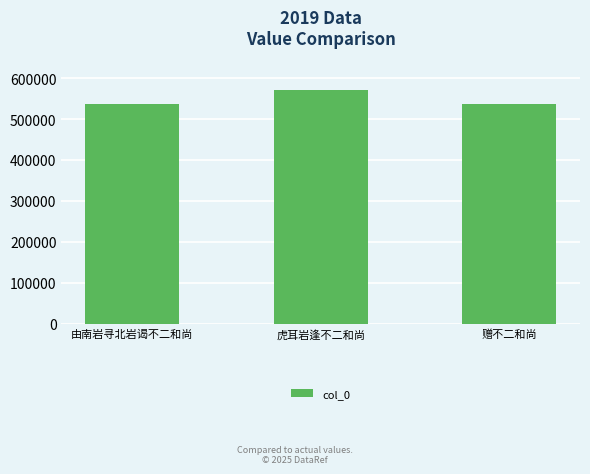

How many values are below 536867?

1